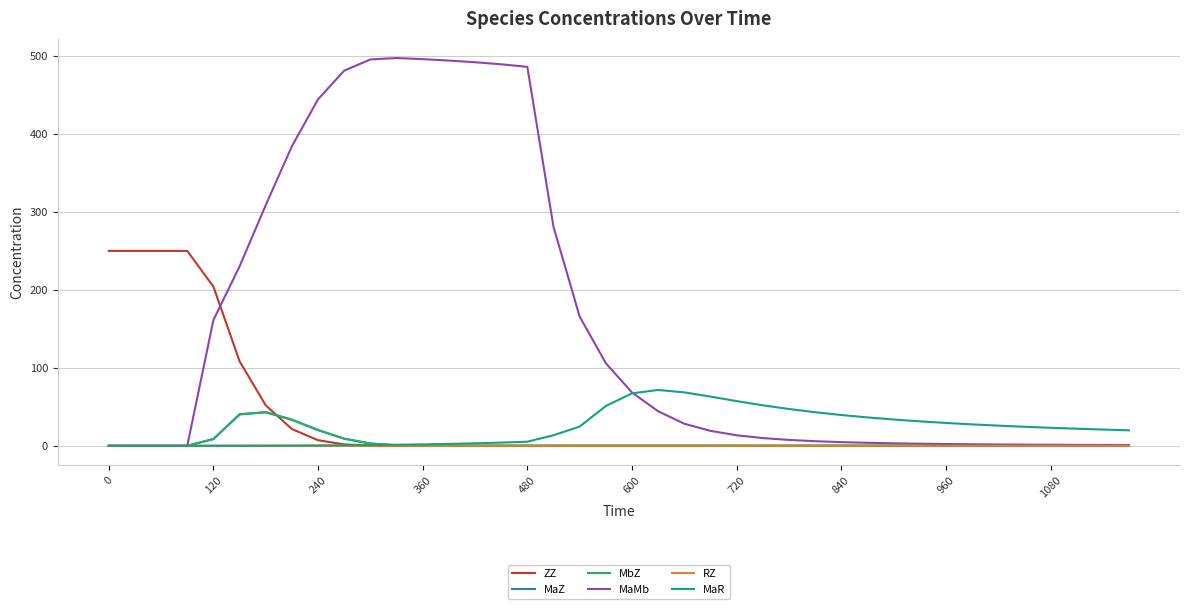

Which series has the largest total across all categories?

MaMb